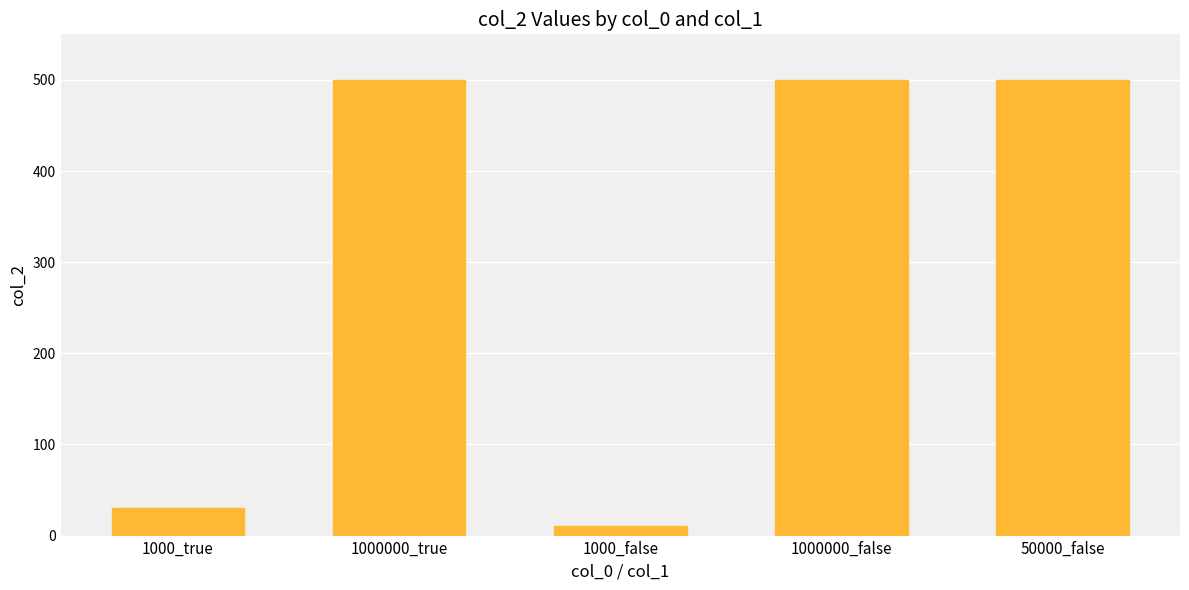

What is the value of the 1st bar from the left?

30